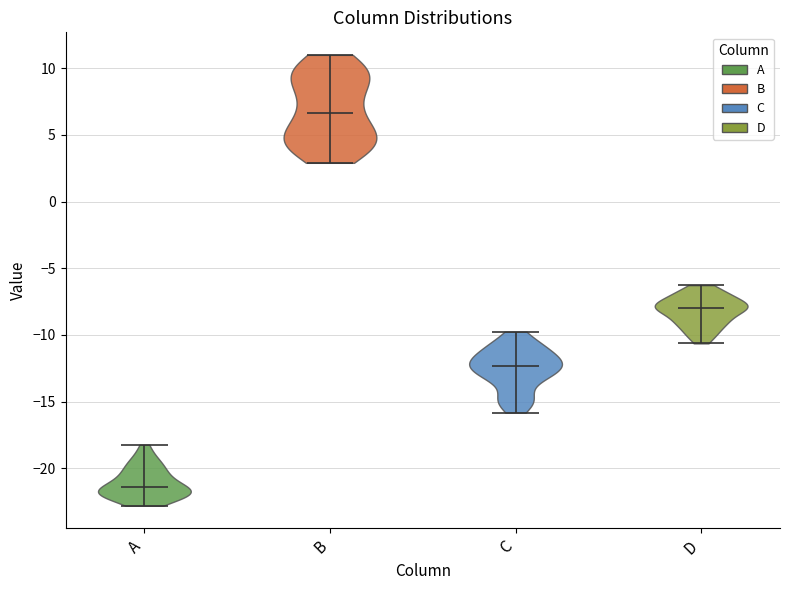

Which violin has the highest median line?

B